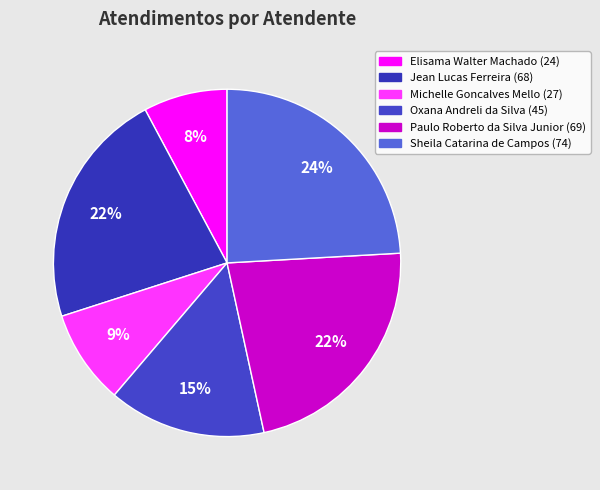

Which category has the smallest portion of the pie?

Elisama Walter Machado